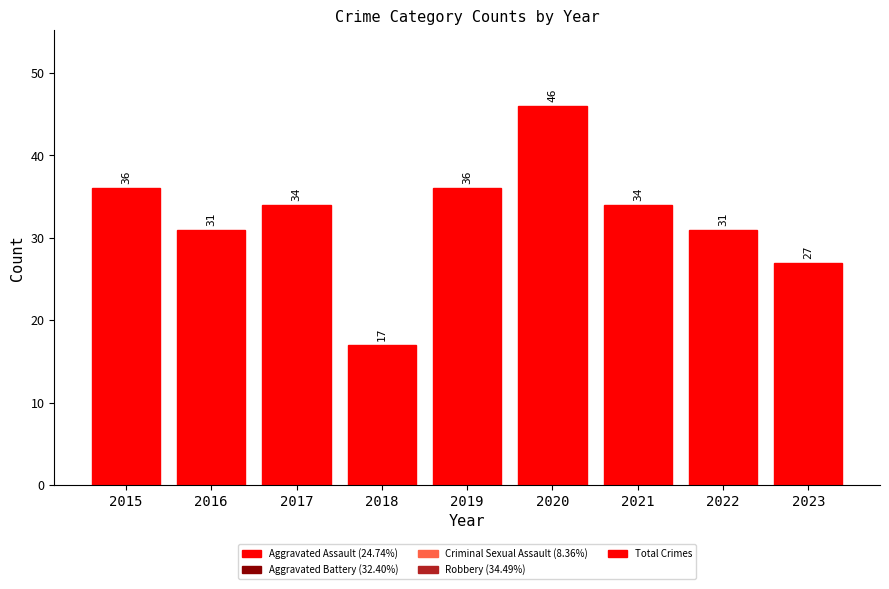

What is the average value?

32